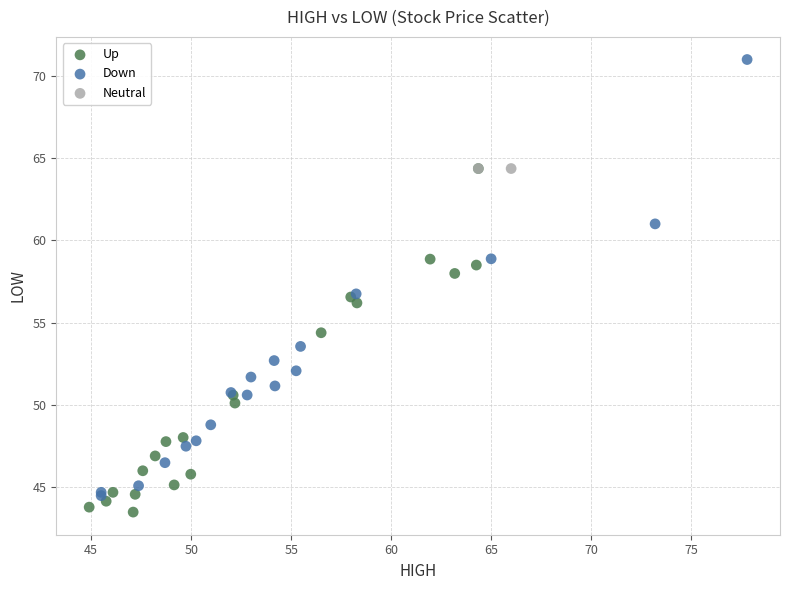

What are all the series names shown in the legend?

Up, Down, Neutral